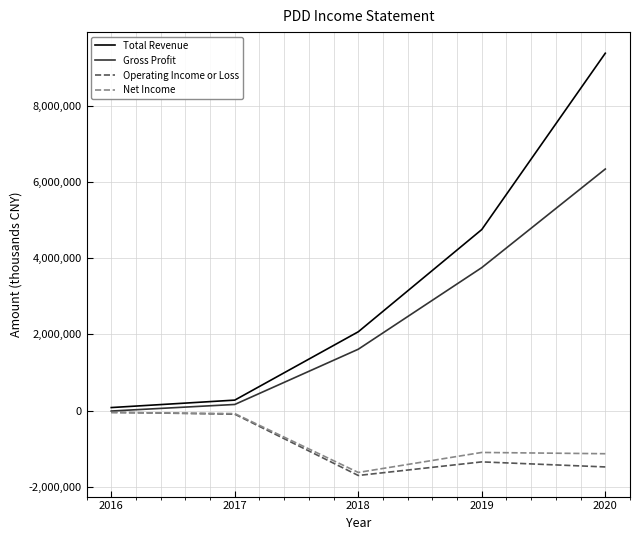

True or false: Net Income and Total Revenue intersect in this chart.

False